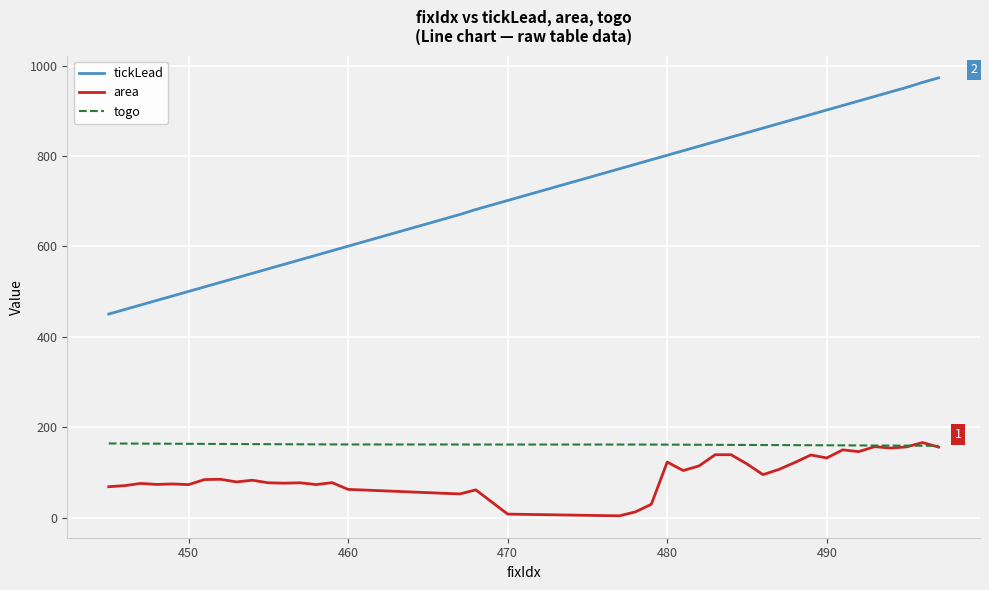

What is the maximum value for area?

166.5